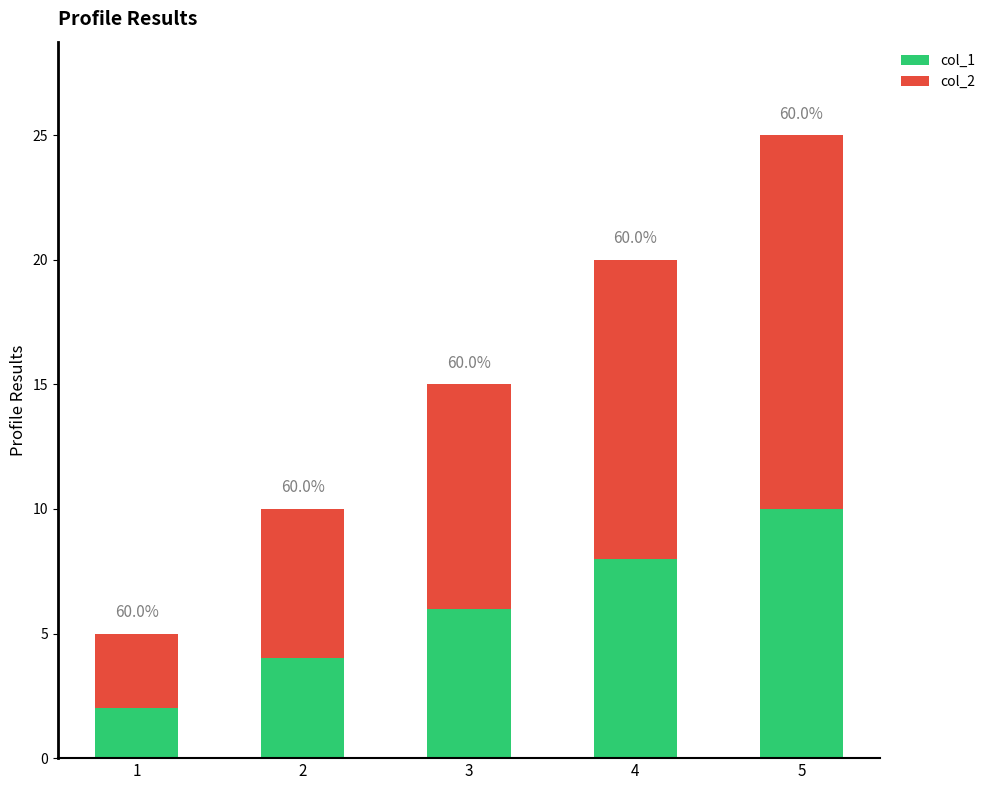

Is it true that col_1 equals 8 at 4?

True